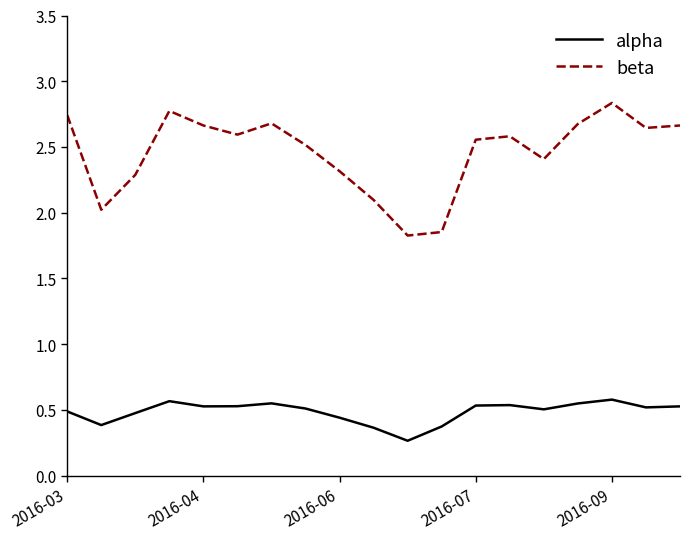

What is the smallest value displayed?

0.3